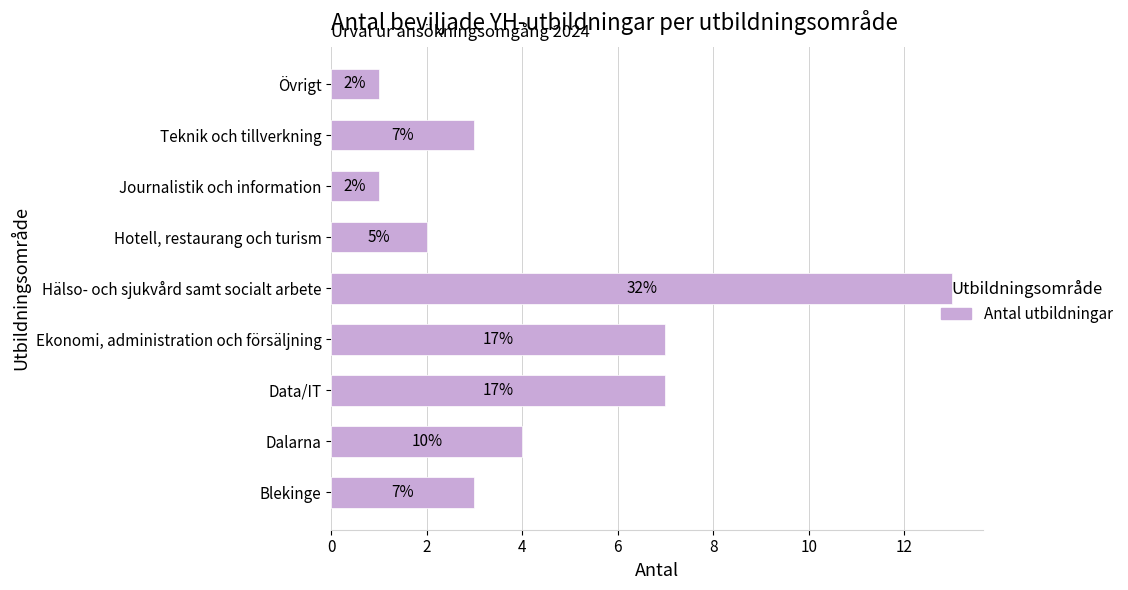

How many bars are there in total?

9